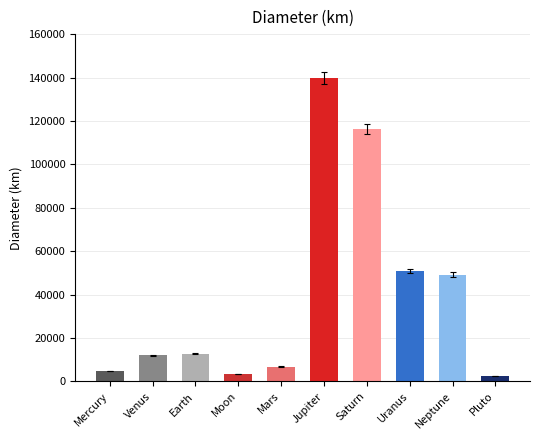

What value does the data have at Venus?

11861.9